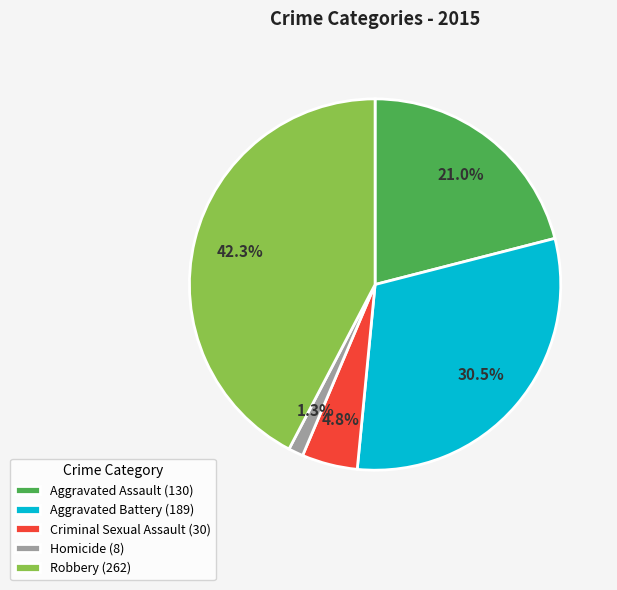

Rank the categories by value from highest to lowest.

Robbery, Aggravated Battery, Aggravated Assault, Criminal Sexual Assault, Homicide